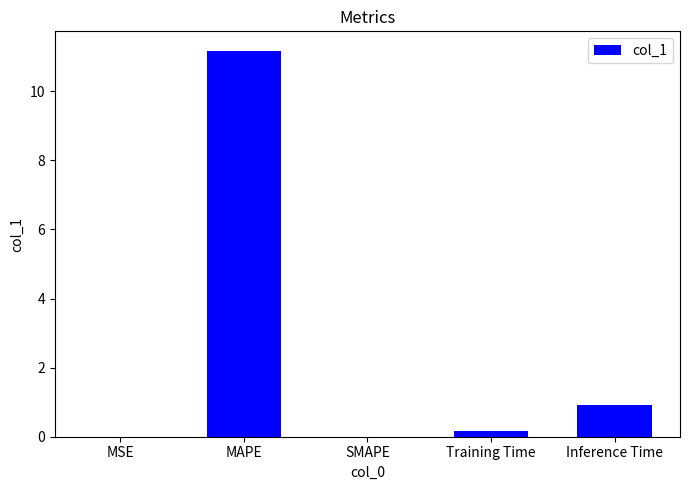

What is the sum of the values at SMAPE and Inference Time?

0.9